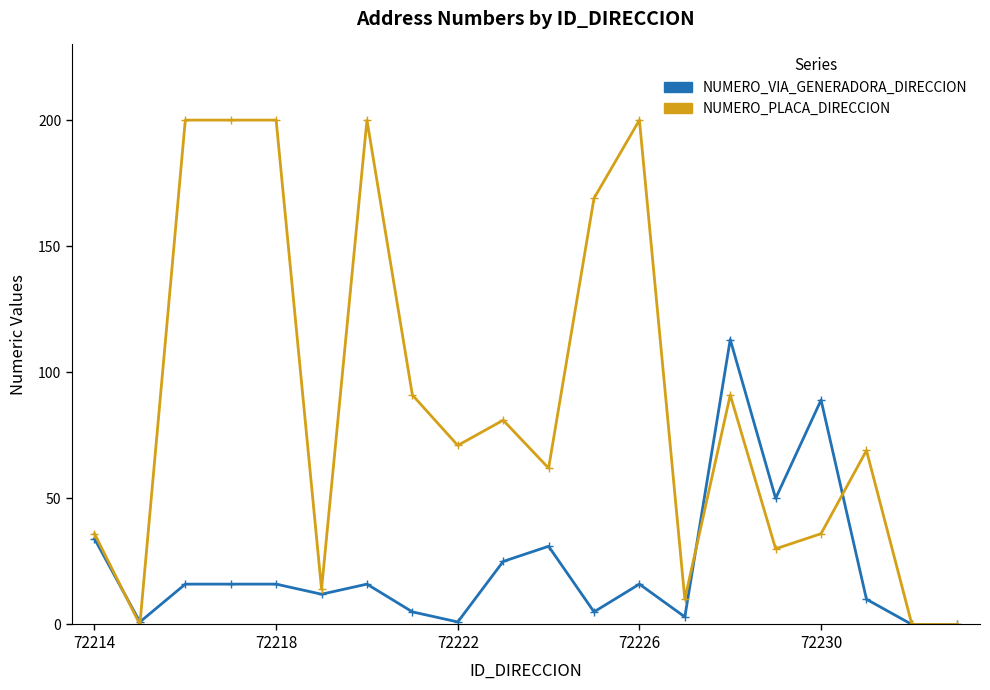

What is the maximum value shown in the chart?

200